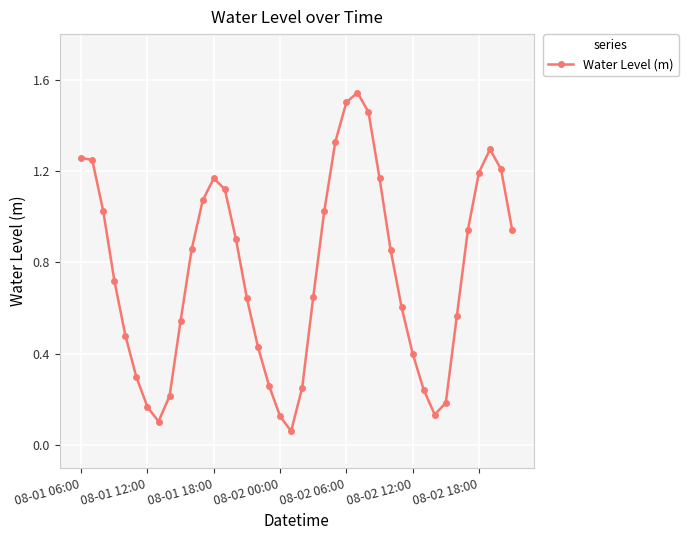

What is the sum of all values?

30.2